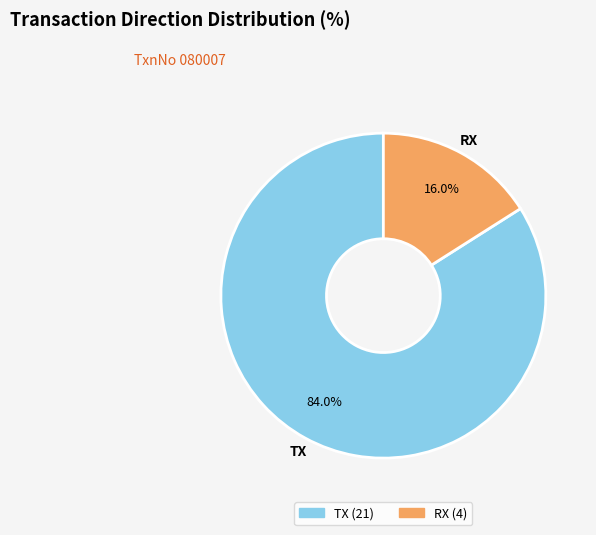

The TX slice represents 98% of the pie. True or false?

False